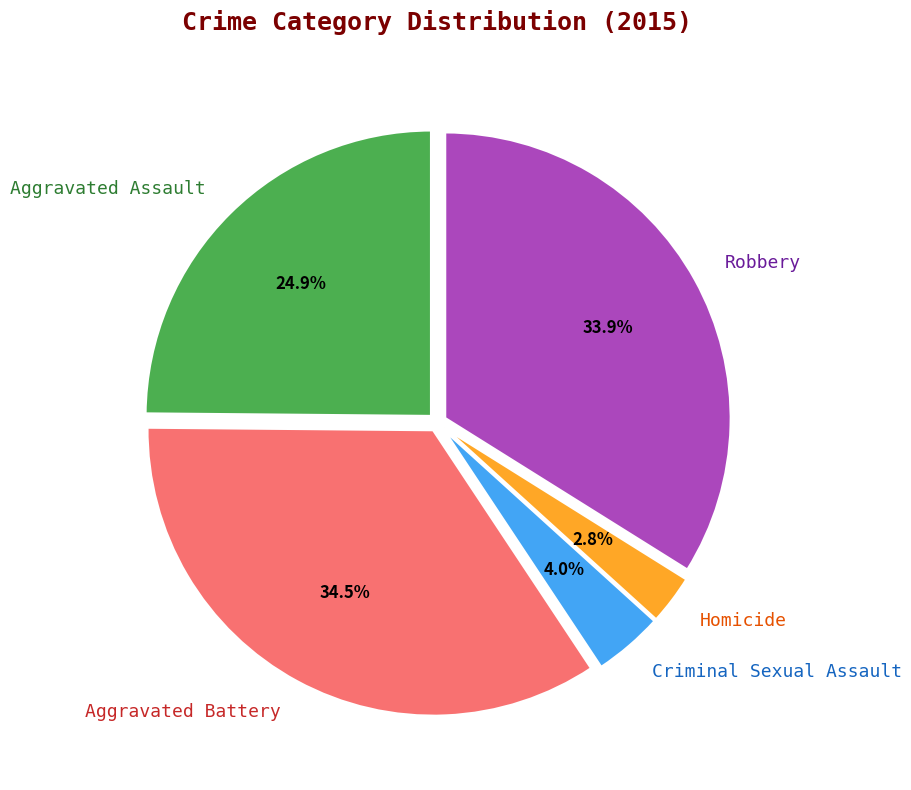

To the nearest percent, what is the average slice percentage?

20%